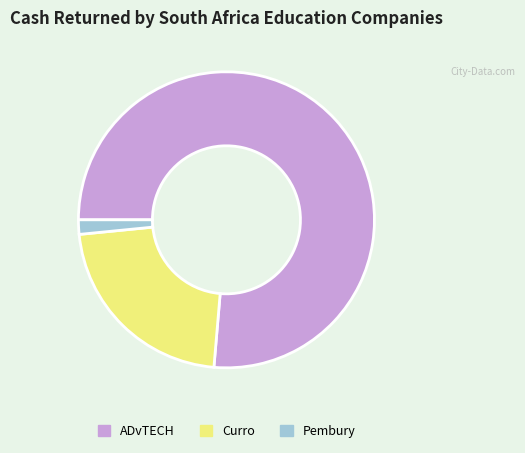

Count the number of slices in the pie.

3